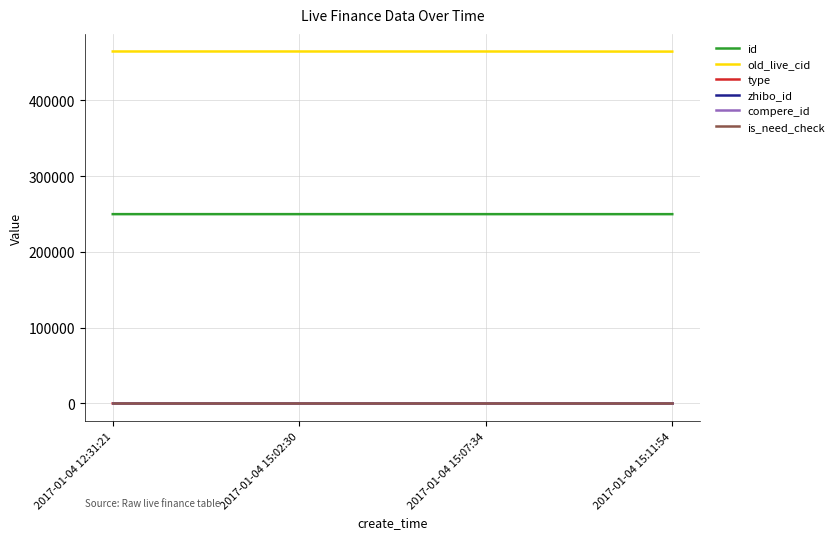

True or false: zhibo_id and is_need_check intersect in this chart.

False